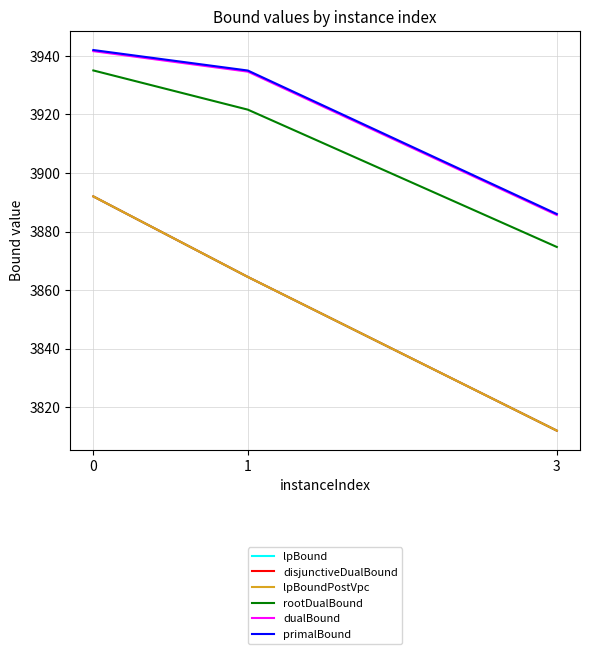

Rank the series by their maximum value, from highest to lowest.

primalBound, dualBound, rootDualBound, lpBound, disjunctiveDualBound, lpBoundPostVpc